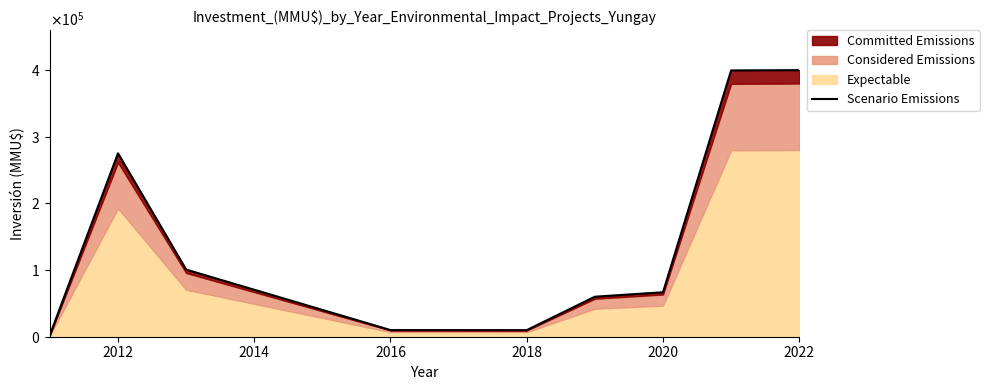

Where is the first local maximum?

2012